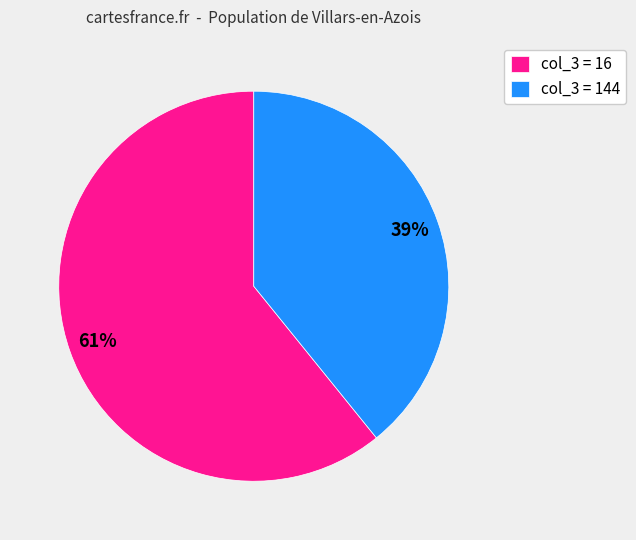

Does any single category account for the majority?

Yes